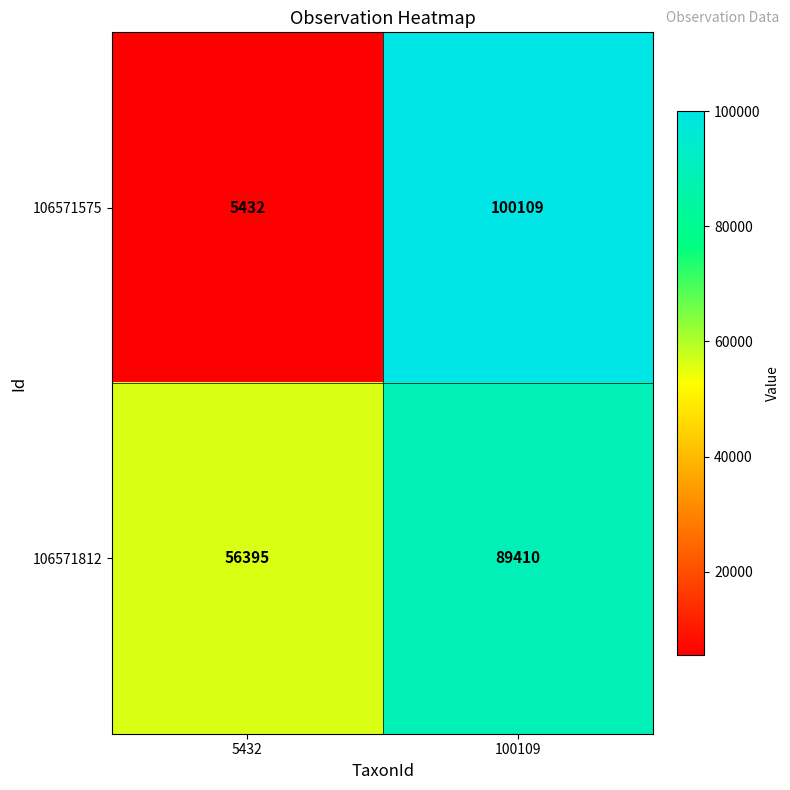

What is the total value across all series at 100109?

189519